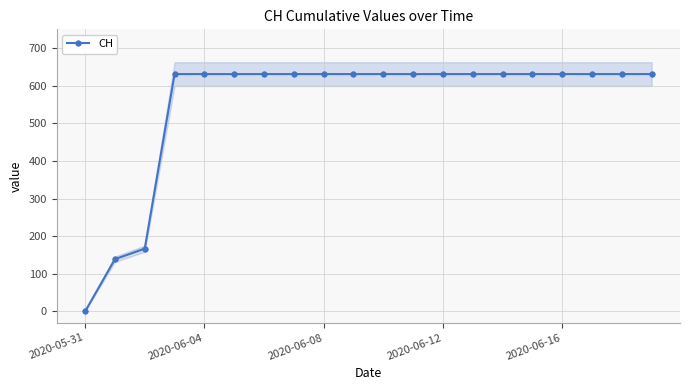

Reading left to right, what are all the values shown in this chart?

0	139	167	631	631	631	631	631	631	631	631	631	631	631	631	631	631	631	631	631